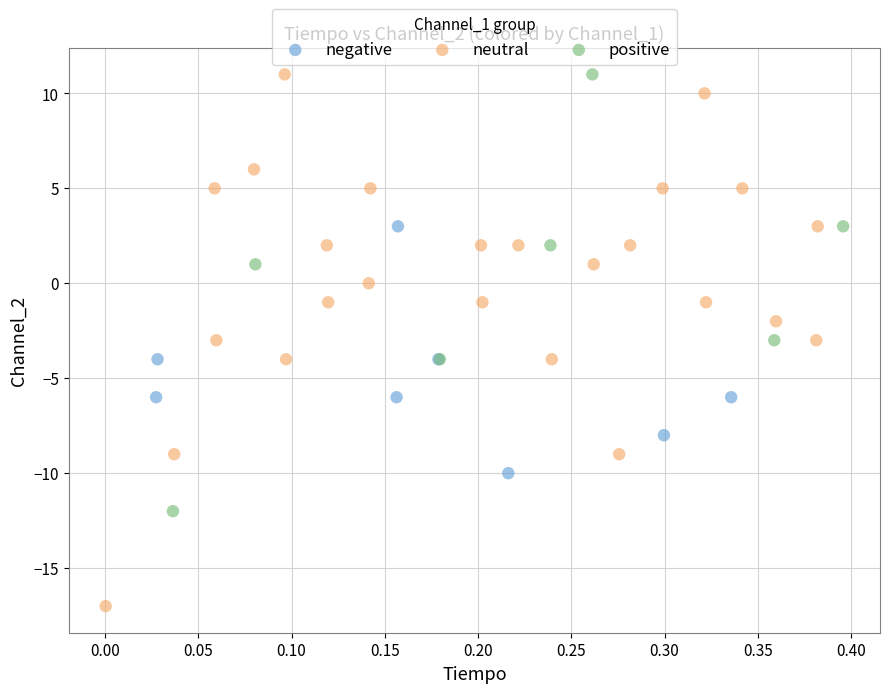

Which series reaches the minimum Y coordinate?

neutral